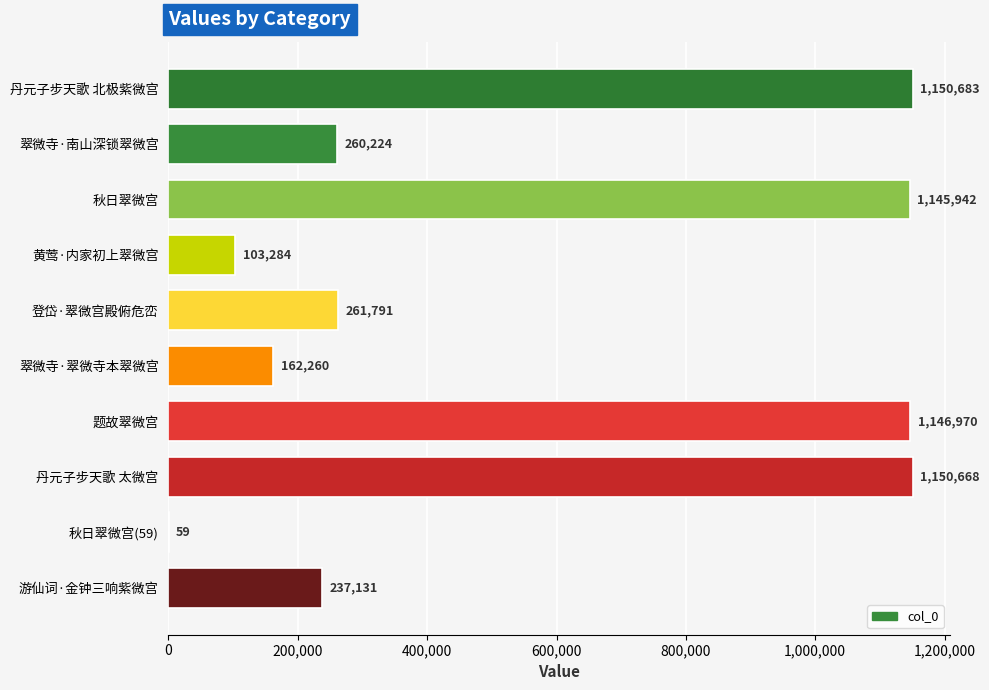

What is the greatest value displayed?

1150683